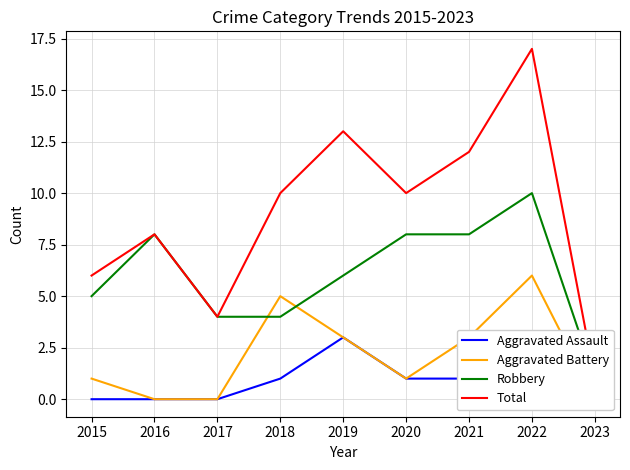

How many values in the Total series are below 10?

4